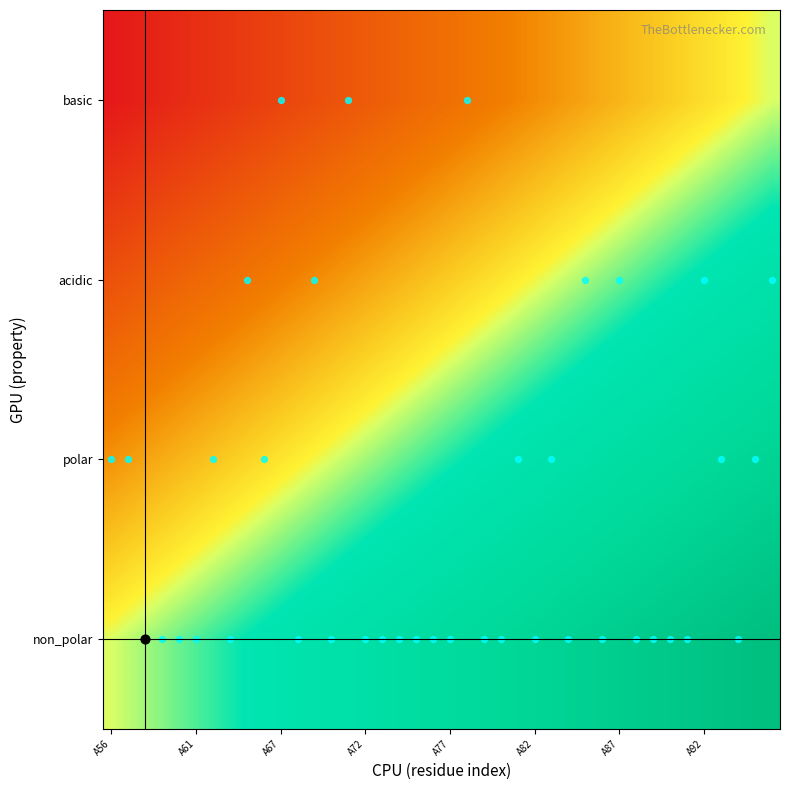

Count the number of data series in this chart.

4